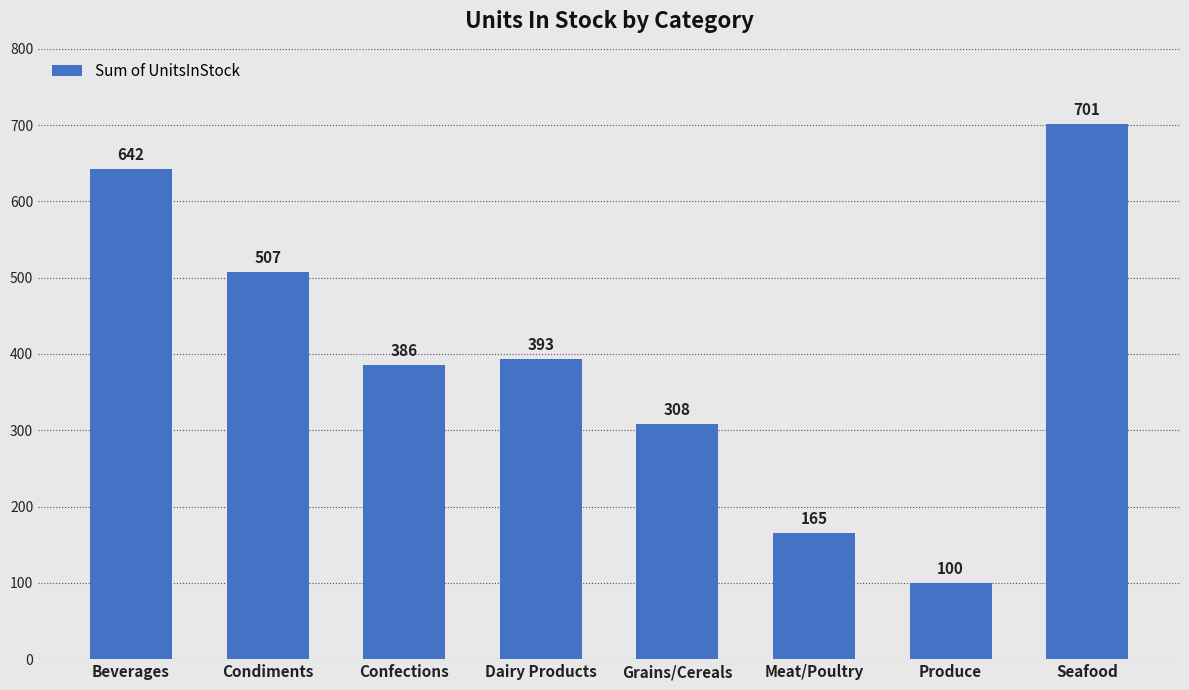

Where does the data first go above 393?

Beverages